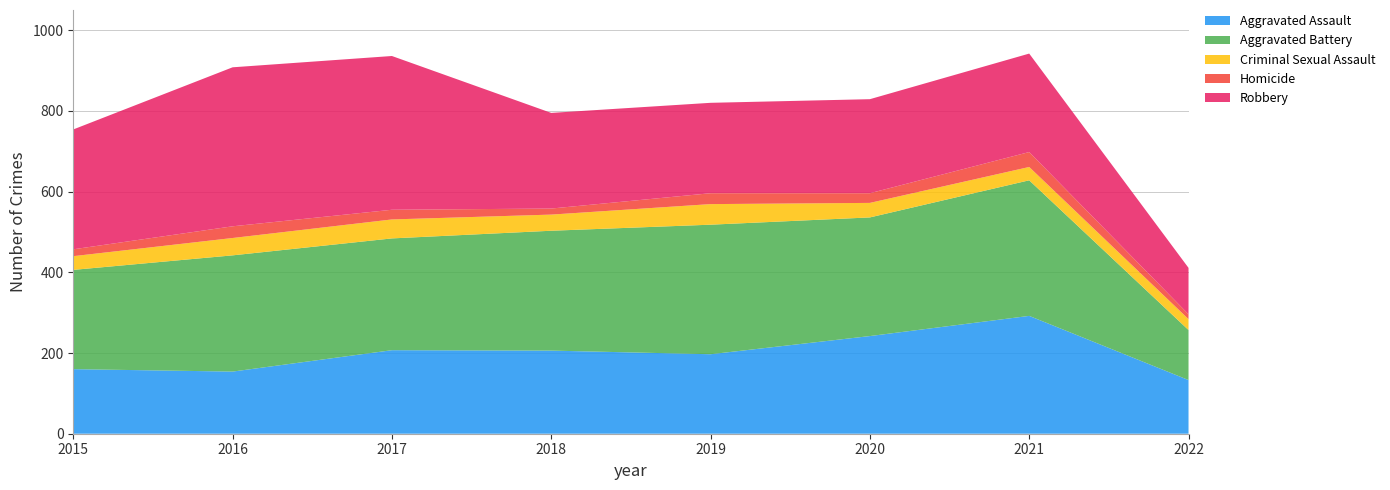

Reading left to right, what are all the values shown in this chart?

Aggravated Assault: 2015=160	2016=154	2017=207	2018=206	2019=197	2020=242	2021=292	2022=133
Aggravated Battery: 2015=246	2016=288	2017=277	2018=297	2019=321	2020=294	2021=336	2022=124
Criminal Sexual Assault: 2015=34	2016=43	2017=47	2018=40	2019=51	2020=36	2021=33	2022=27
Homicide: 2015=17	2016=29	2017=24	2018=15	2019=27	2020=24	2021=37	2022=12
Robbery: 2015=297	2016=394	2017=381	2018=237	2019=224	2020=233	2021=244	2022=115